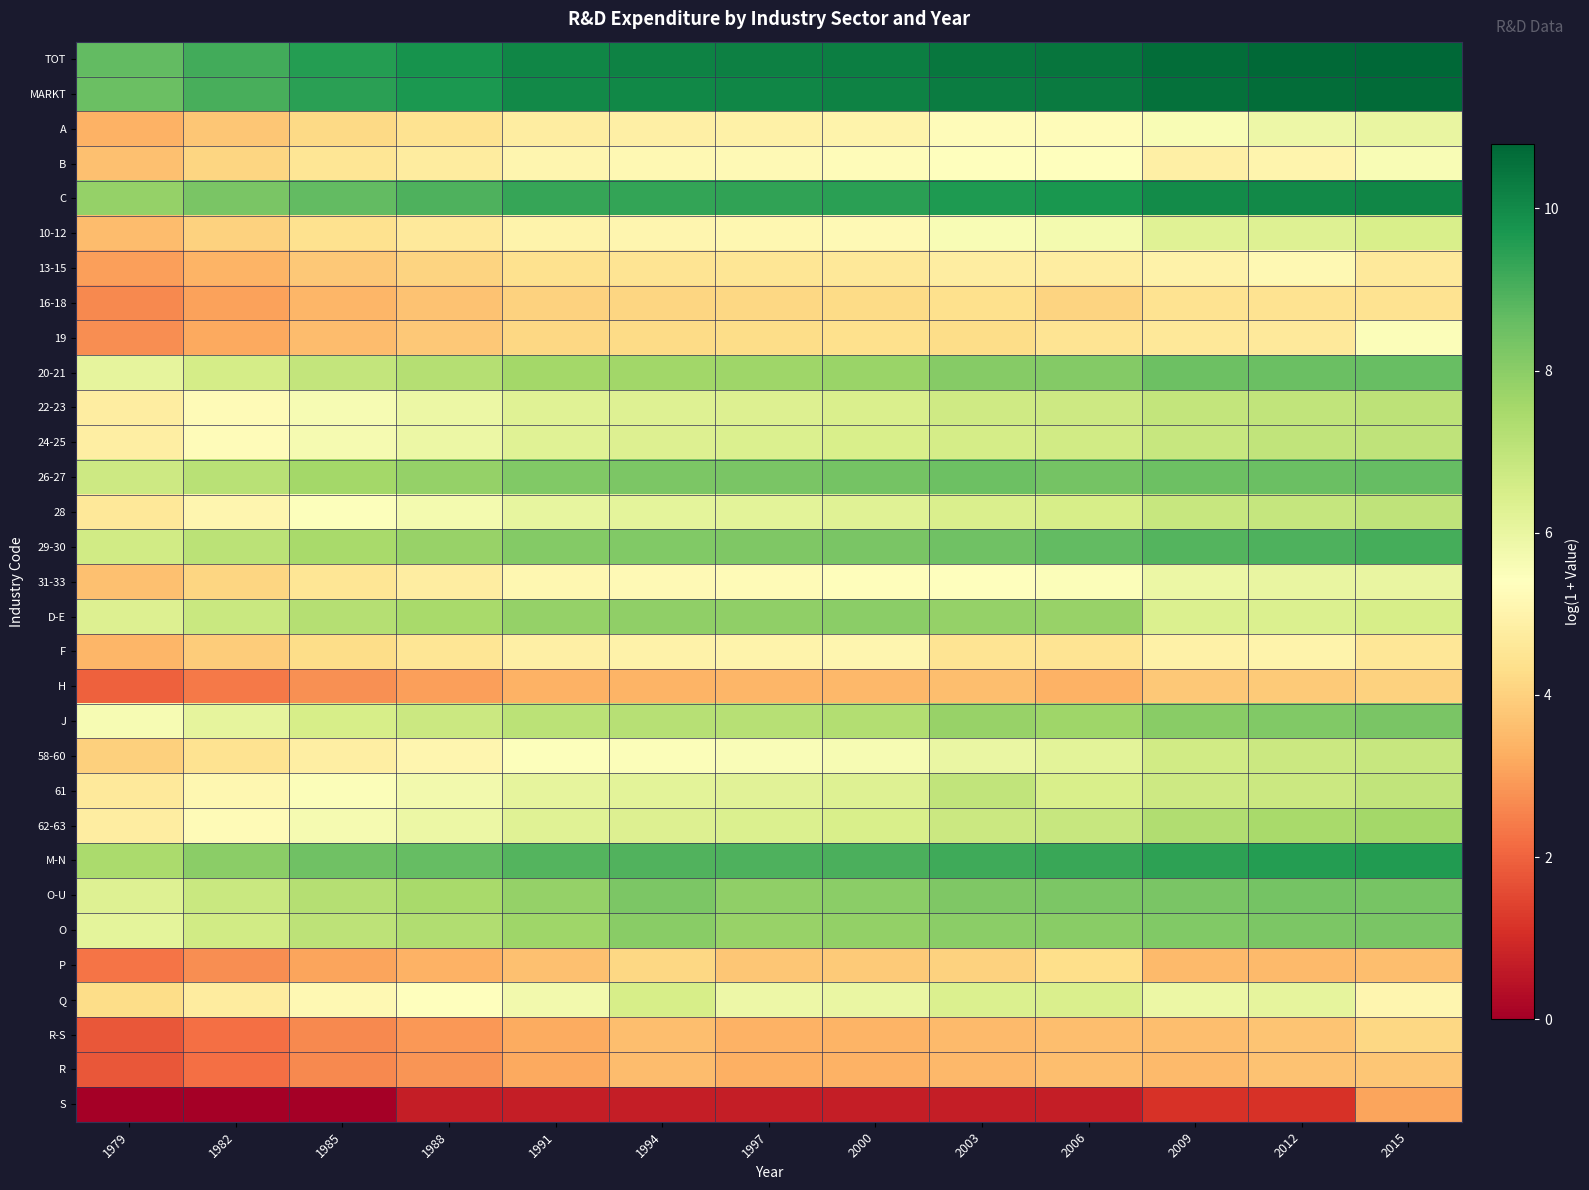

At which category does the chart reach its minimum across all series?

1979